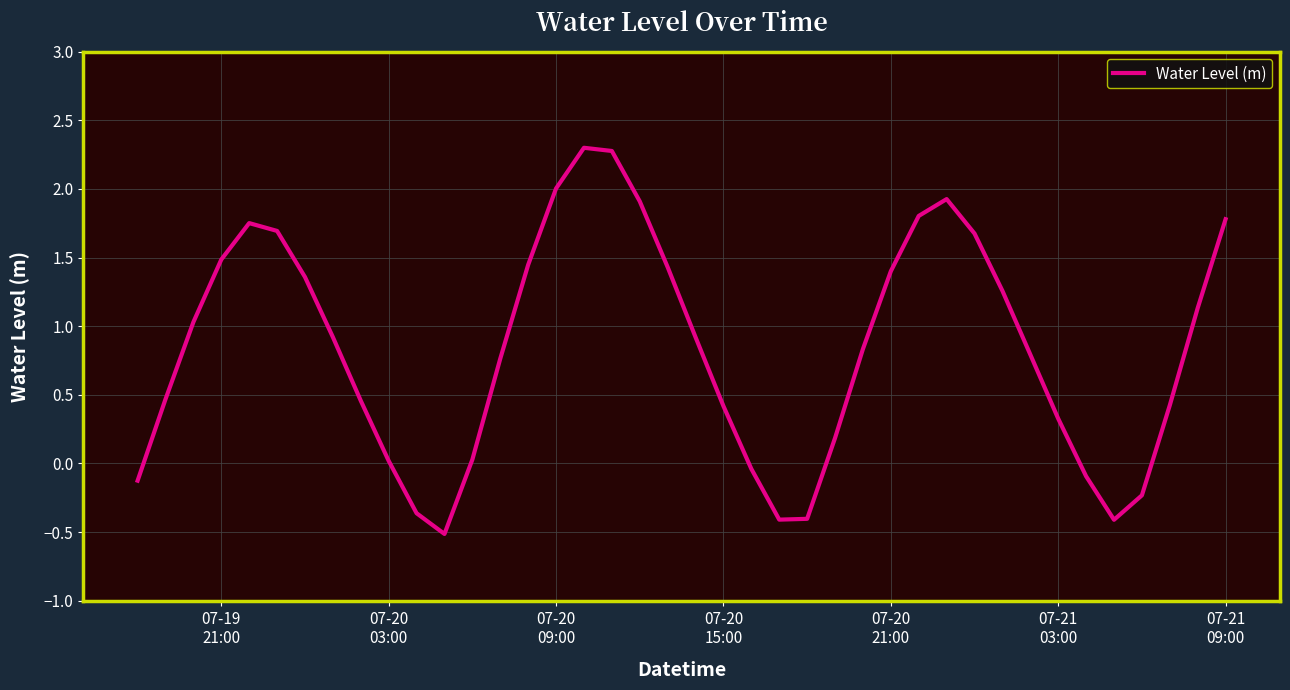

How many values are above zero?

31